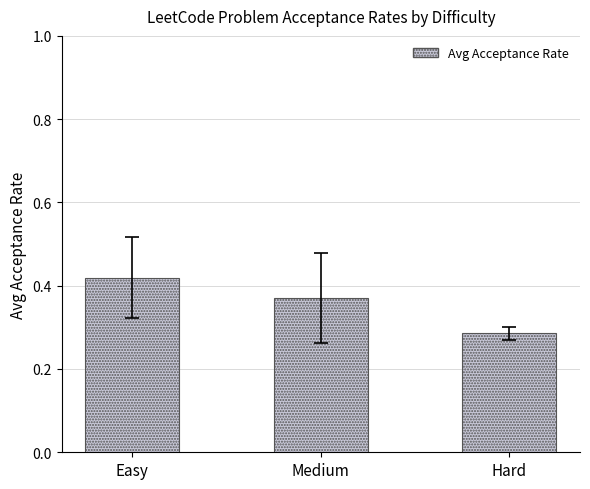

List the labels in order of value, largest first.

Easy, Medium, Hard